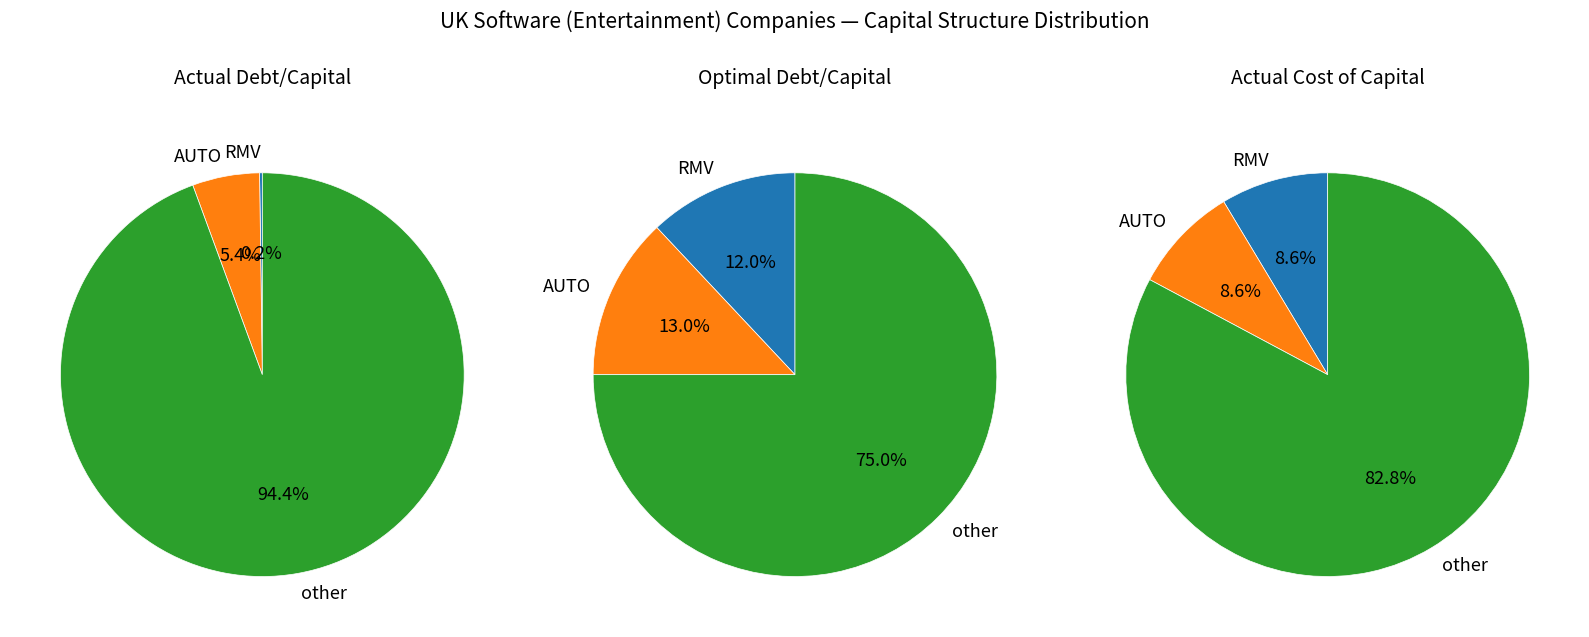

Does actual_debt_capital represent more than half of the total?

No